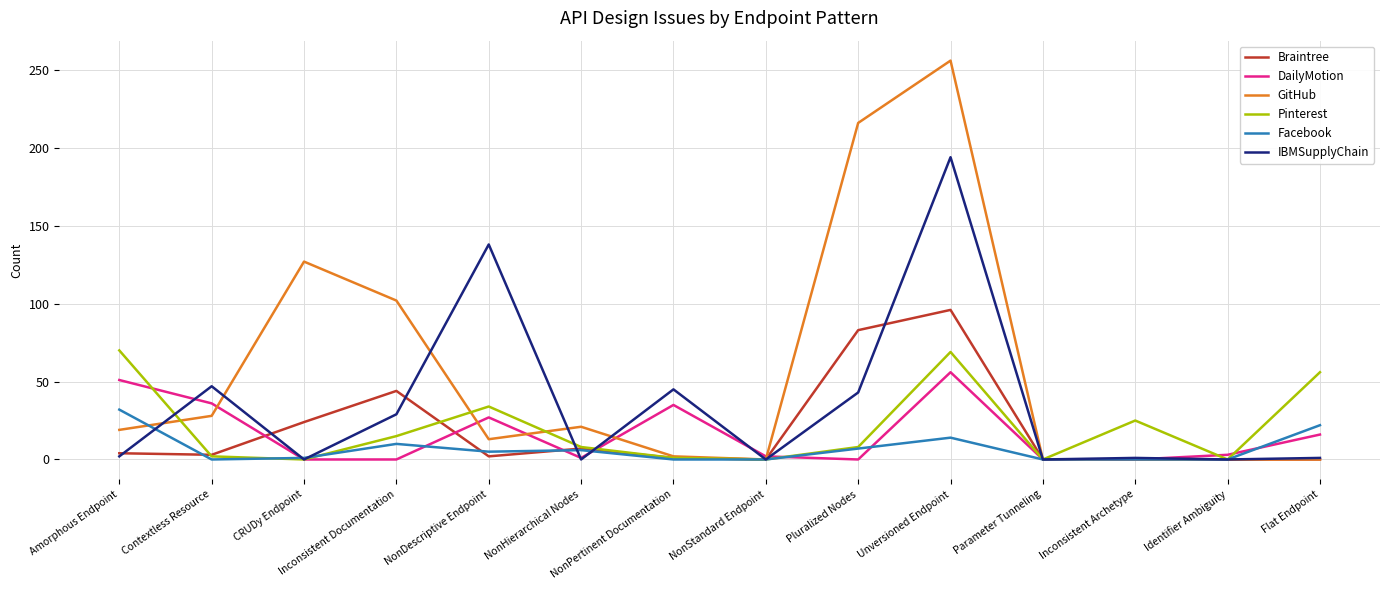

At how many categories does at least one series exceed 255?

1